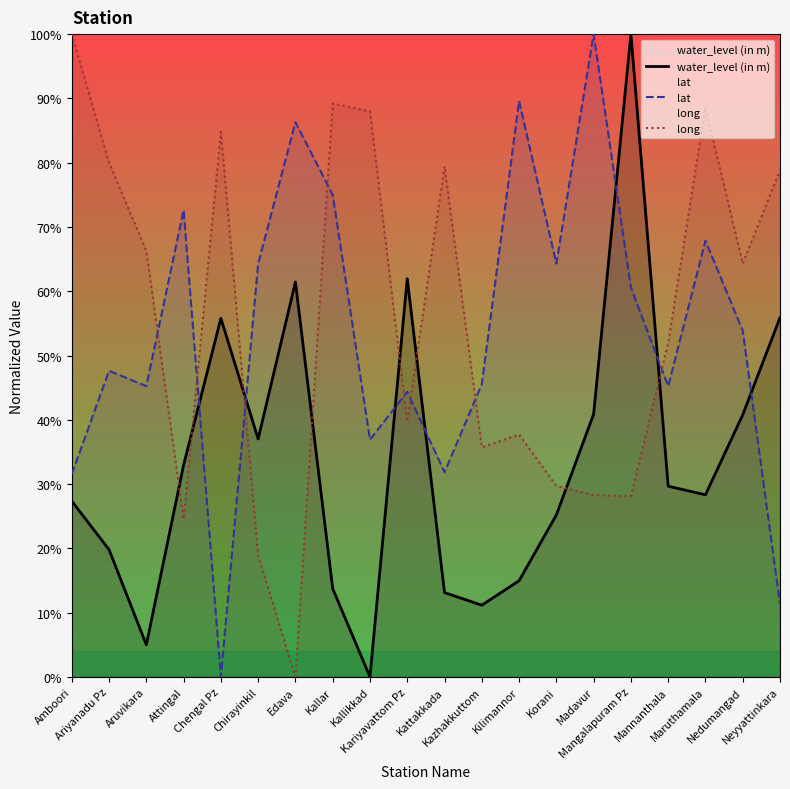

Rank the categories by long value from highest to lowest.

Amboori, Kallar, Maruthamala, Kallikkad, Chengal Pz, Ariyanadu Pz, Kattakkada, Neyyattinkara, Aruvikara, Nedumangad, Mannanthala, Kariyavattom Pz, Kilimannor, Kazhakkuttom, Korani, Madavur, Mangalapuram Pz, Attingal, Chirayinkil, Edava